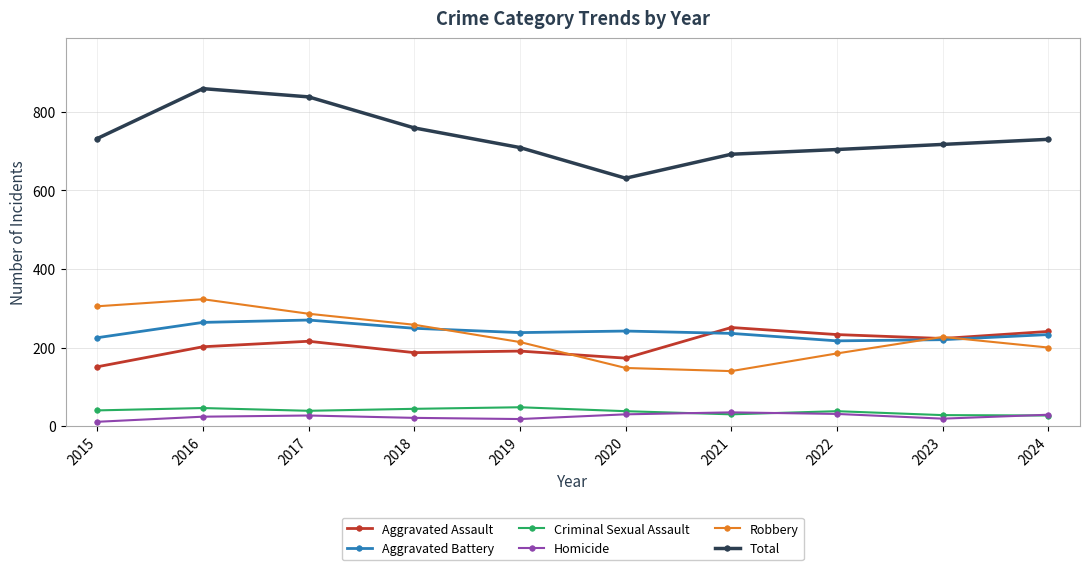

The Total series shows 732 at 2015. True or false?

True